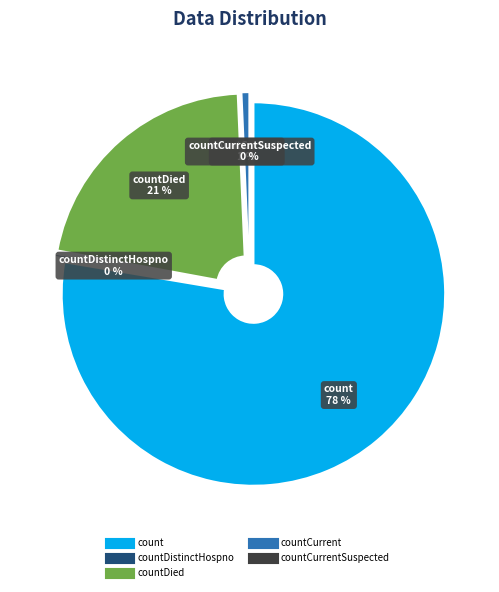

To the nearest percent, what is the difference between the largest and smallest slice percentages?

78%